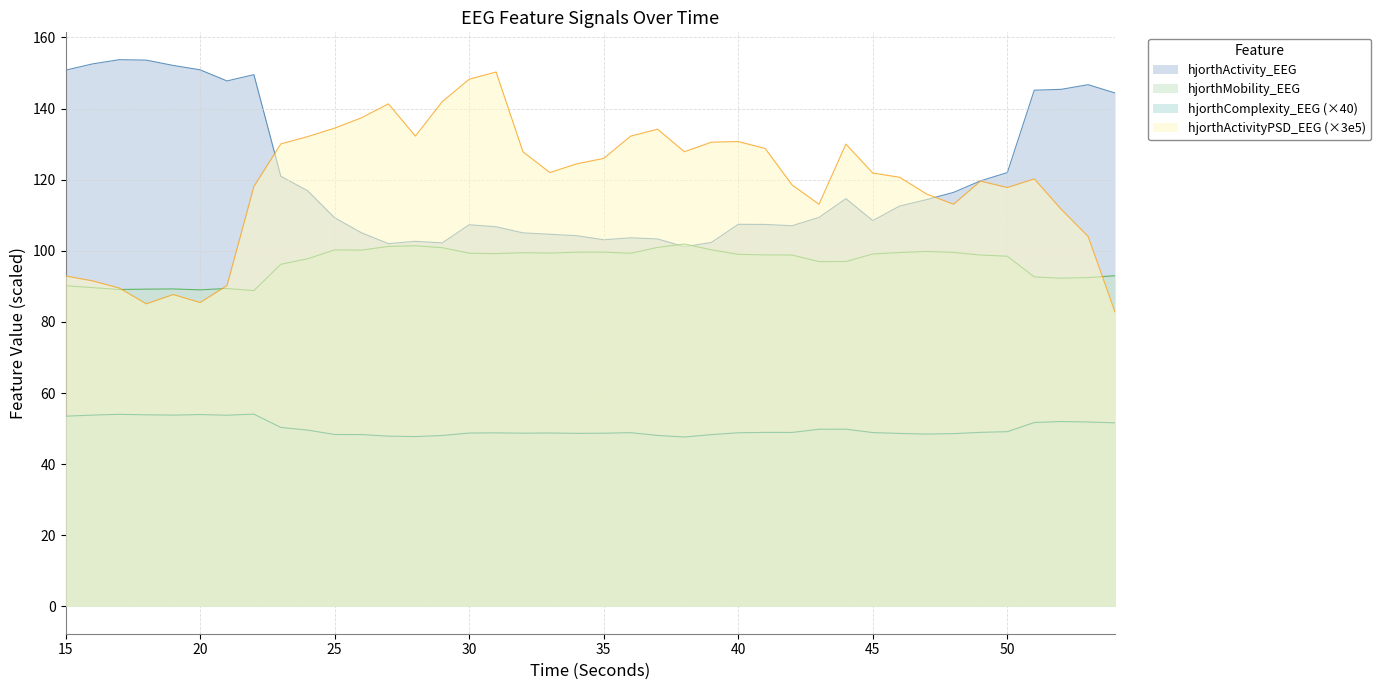

Where is the first local maximum for hjorthComplexity_EEG?

17